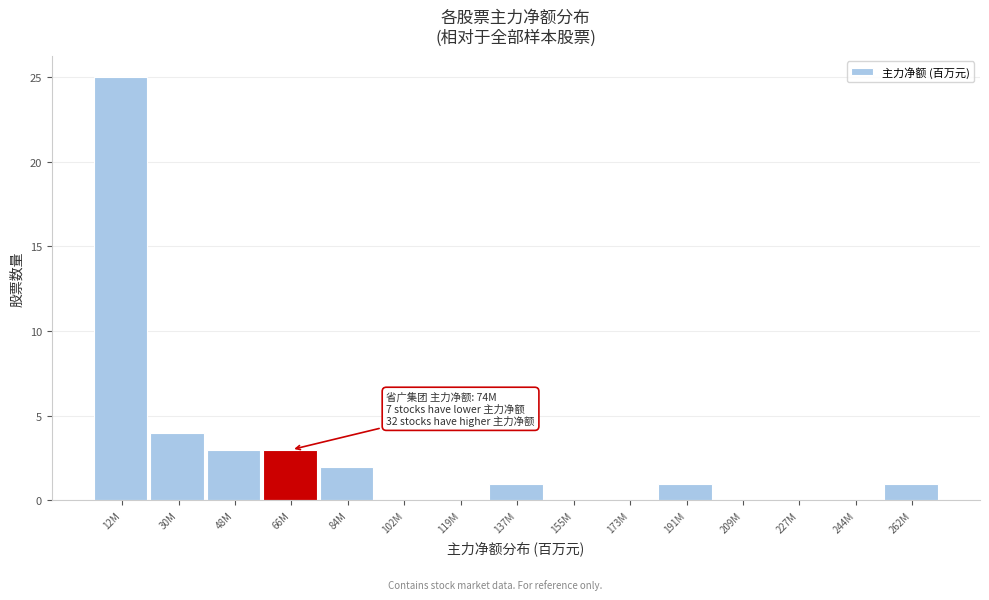

Reading left to right, extract all data points from this chart.

12M=25	30M=4	48M=3	66M=3	84M=2	102M=0	119M=0	137M=1	155M=0	173M=0	191M=1	209M=0	227M=0	244M=0	262M=1